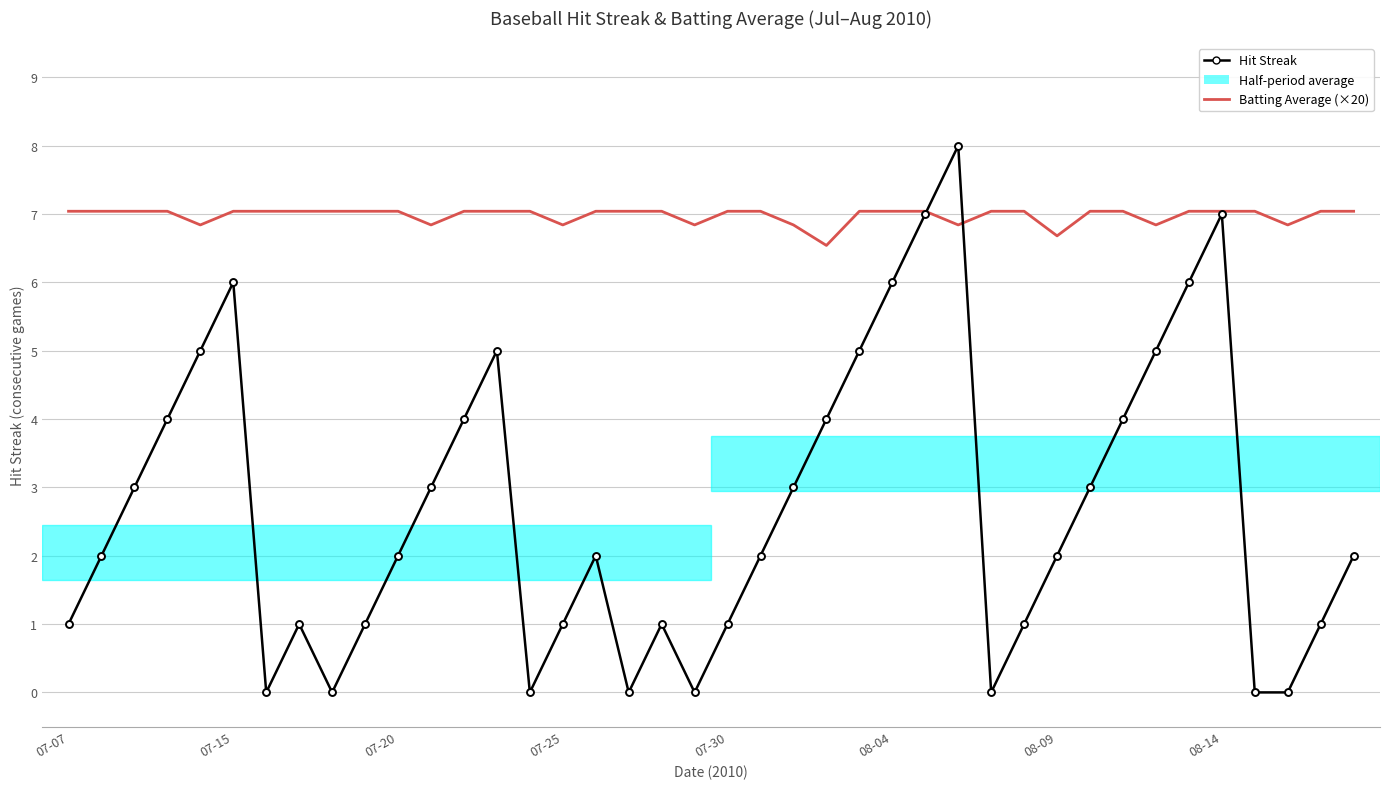

Which series has the largest total across all categories?

Batting Average (×20)